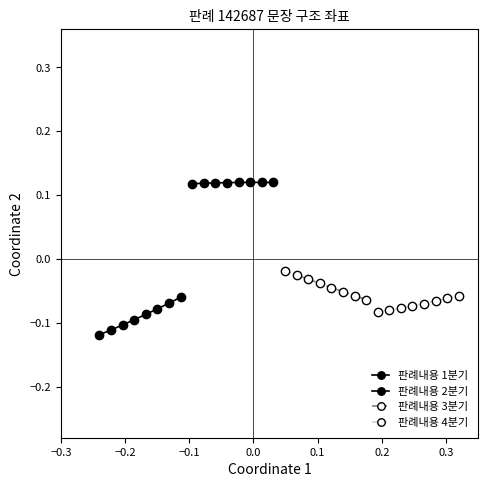

How many categories are shown in the chart?

8